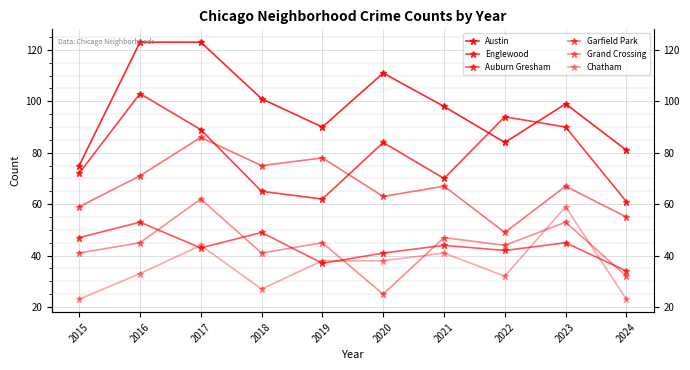

What is the sum of all Auburn Gresham values?

435